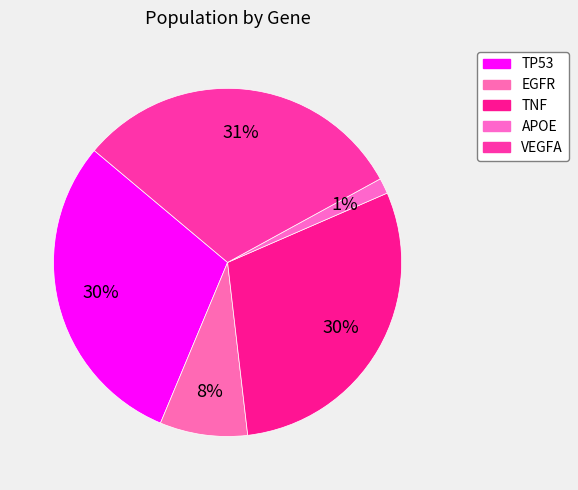

How many slices are in this pie chart?

5